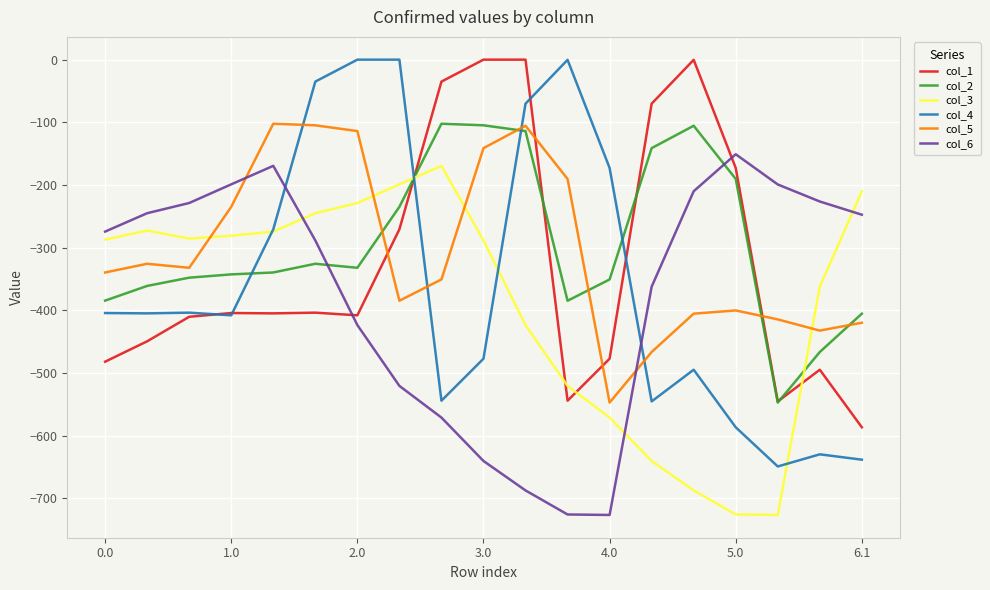

Which series has the widest spread of values?

col_4